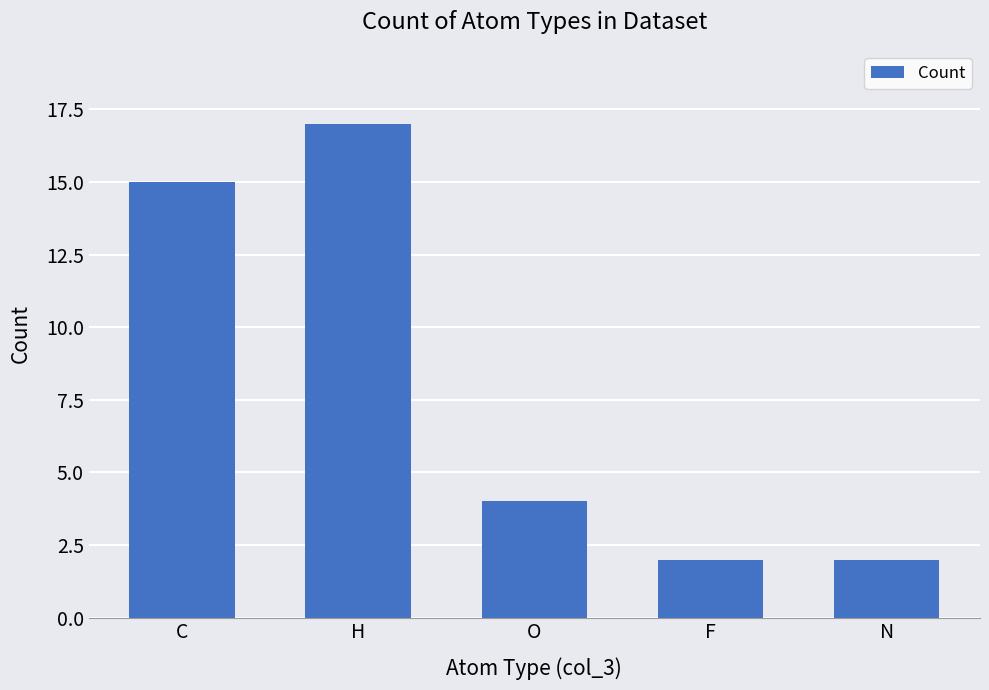

The chart shows a value of 4 at O. True or false?

True